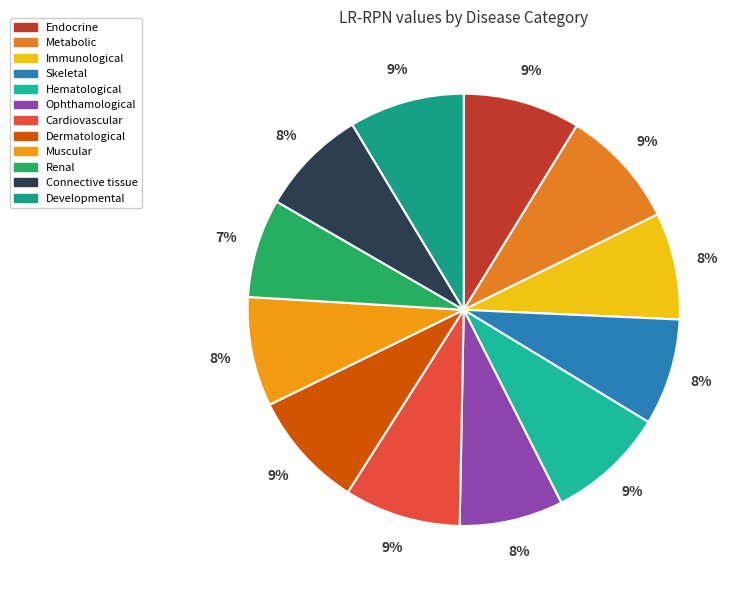

Does any single category account for the majority?

No